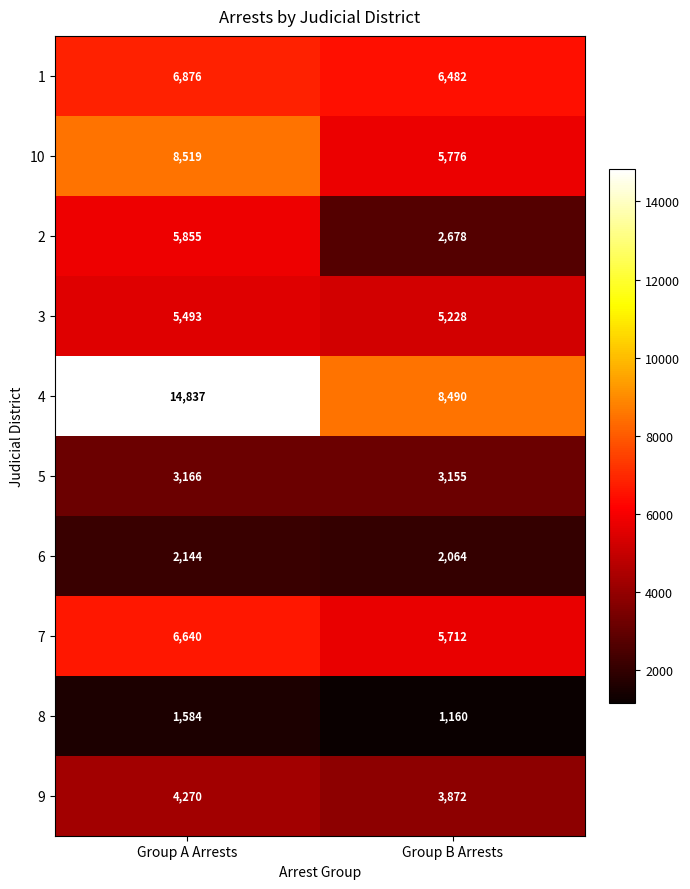

Count the number of categories in the chart.

2